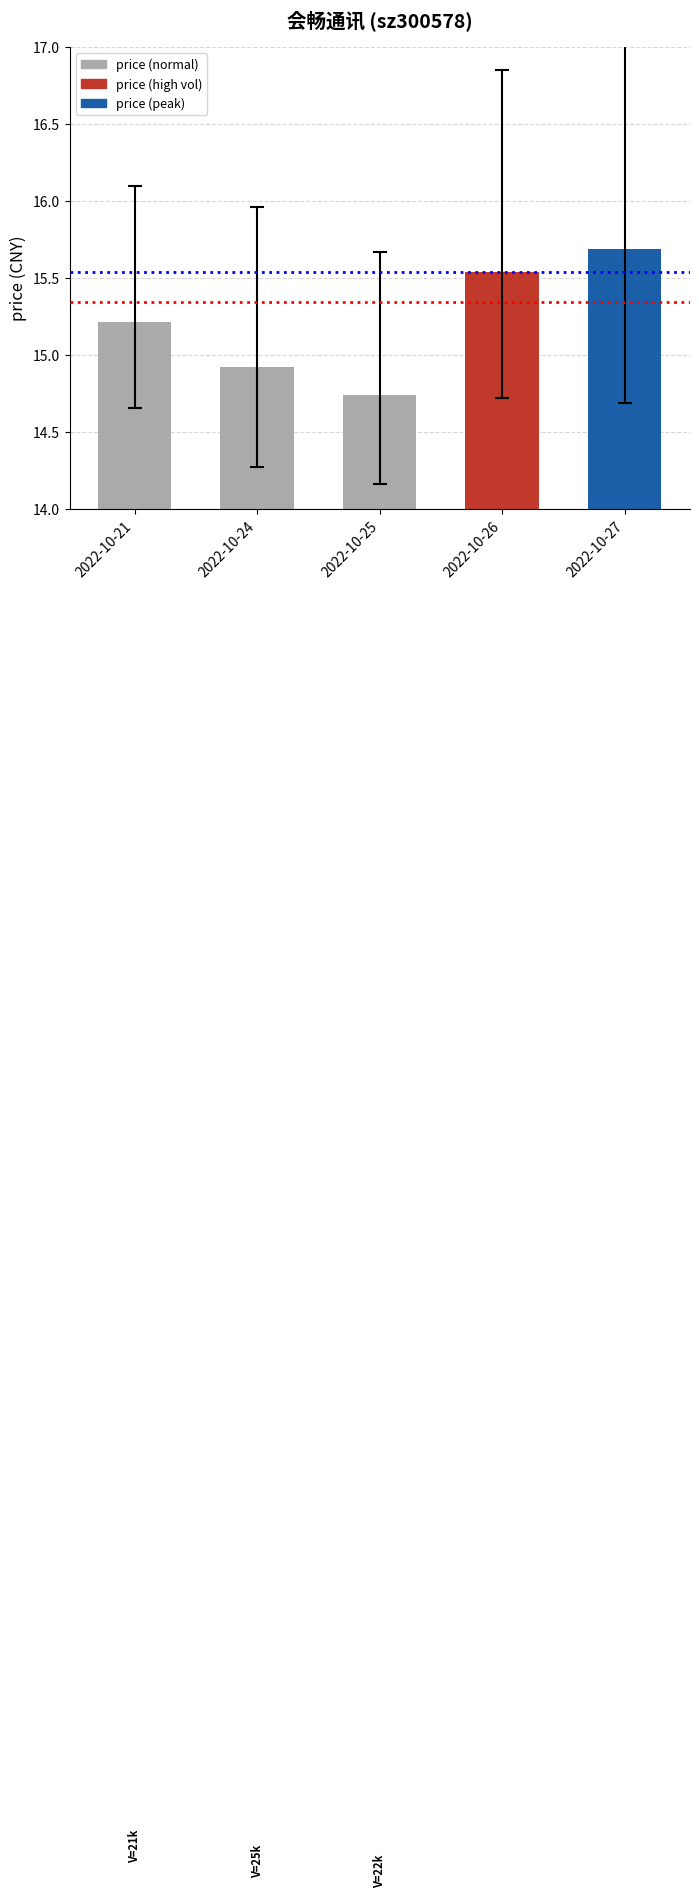

Count the number of values greater than 15.

3